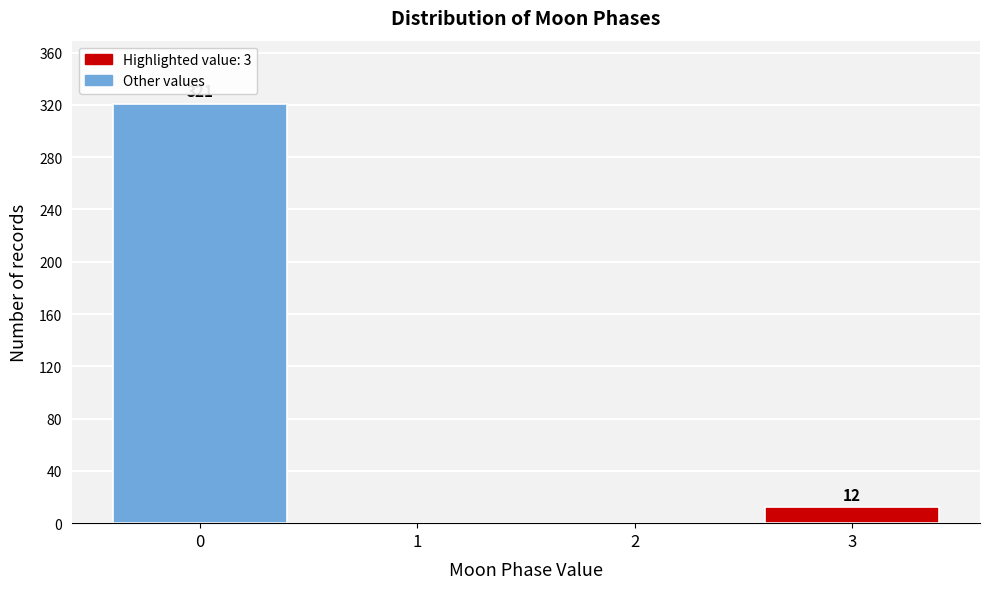

Over which range of the x-axis is the bar tallest?

-0.5 to 0.5